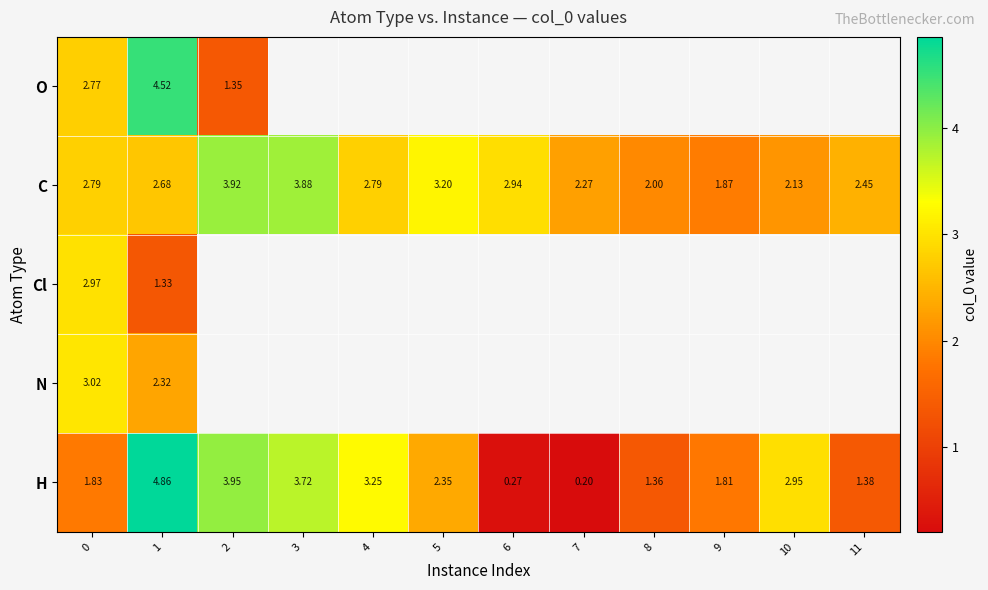

What is the maximum value shown in the chart?

4.9